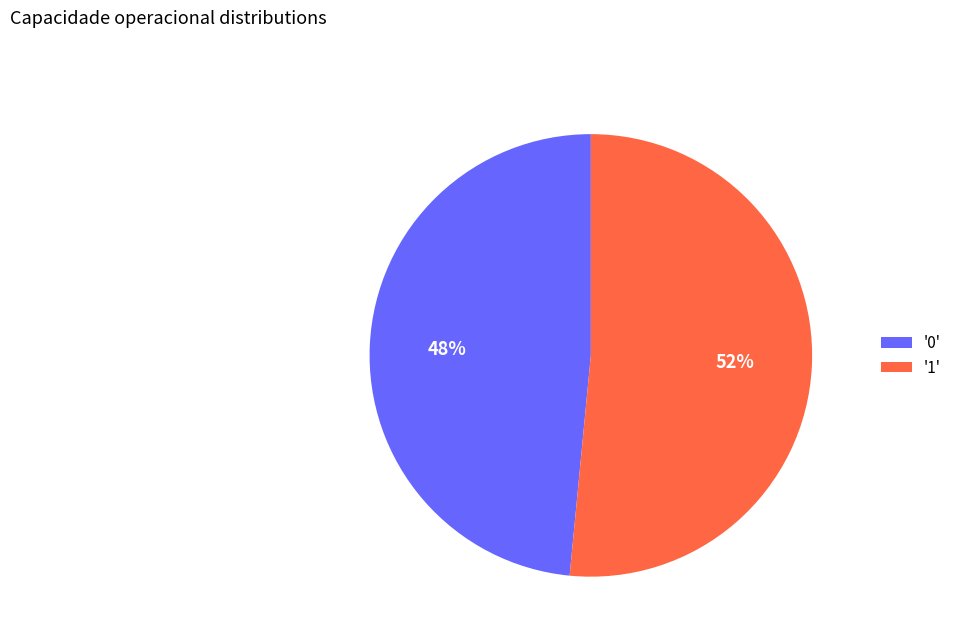

How many segments does this pie chart have?

2